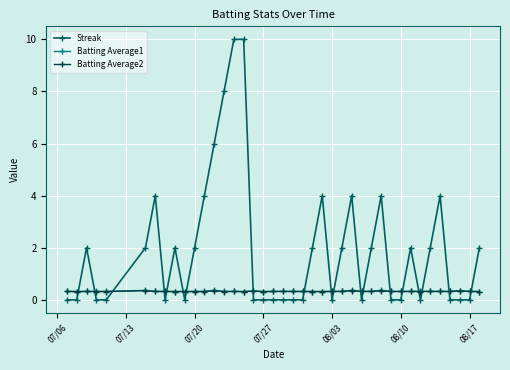

Which series has the largest total across all categories?

Streak